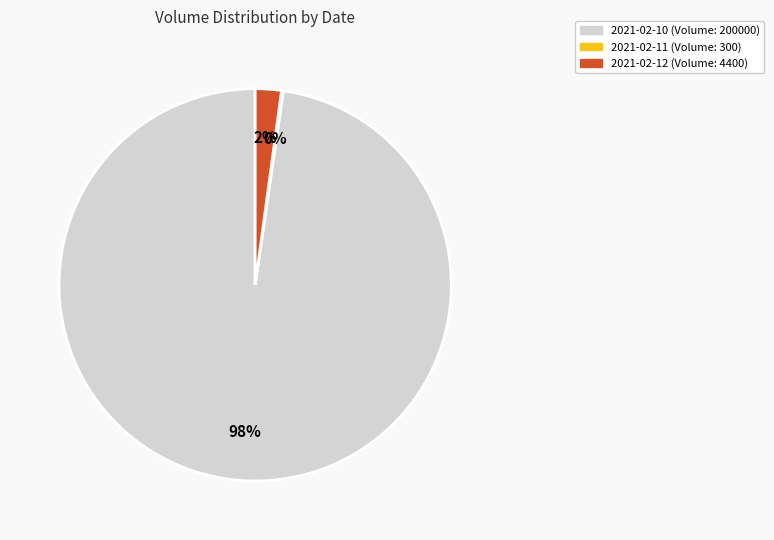

To the nearest percent, what is the difference between the 2021-02-12 and 2021-02-10 slice percentages?

96%